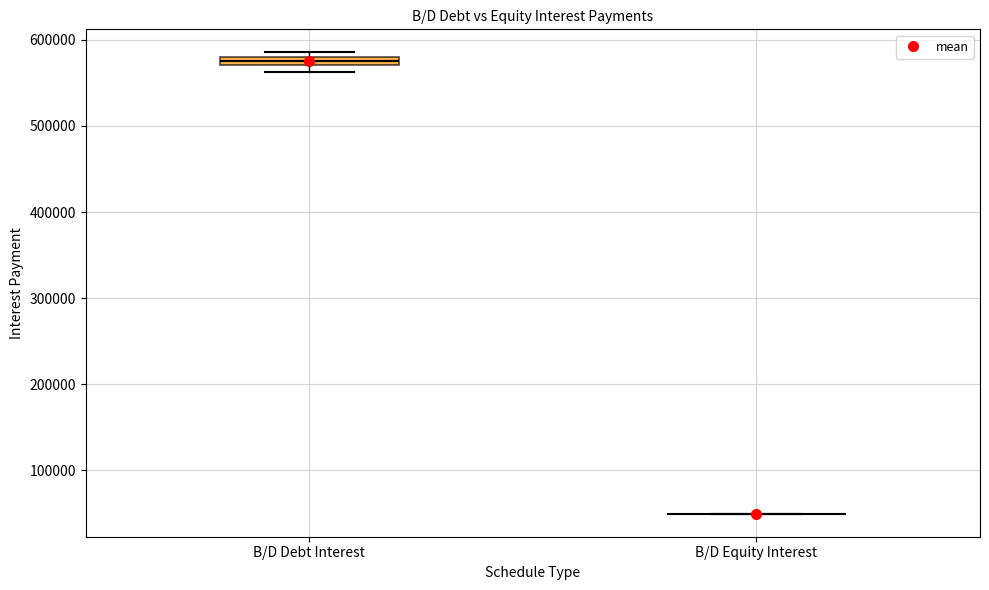

Where is the upper edge of the box for B/D Debt Interest on the y-axis? The values are not printed on the chart, so give them approximately, as read against the axis.

580000